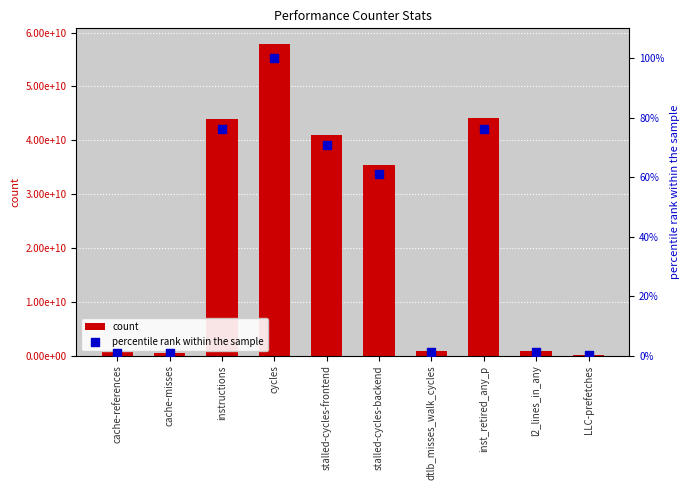

Is the value of percentile rank within the sample at cache-references greater than the value of count at inst_retired_any_p?

No